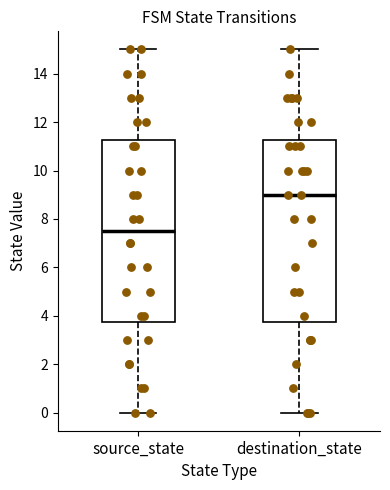

Which box's median line is the highest?

destination_state